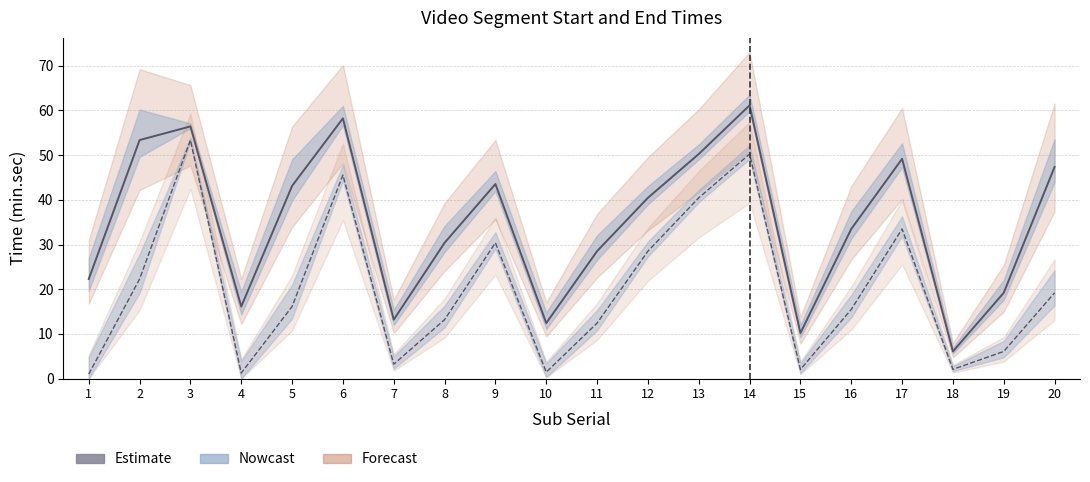

List the series in order of their peak value, highest first.

End (median), Start (median)